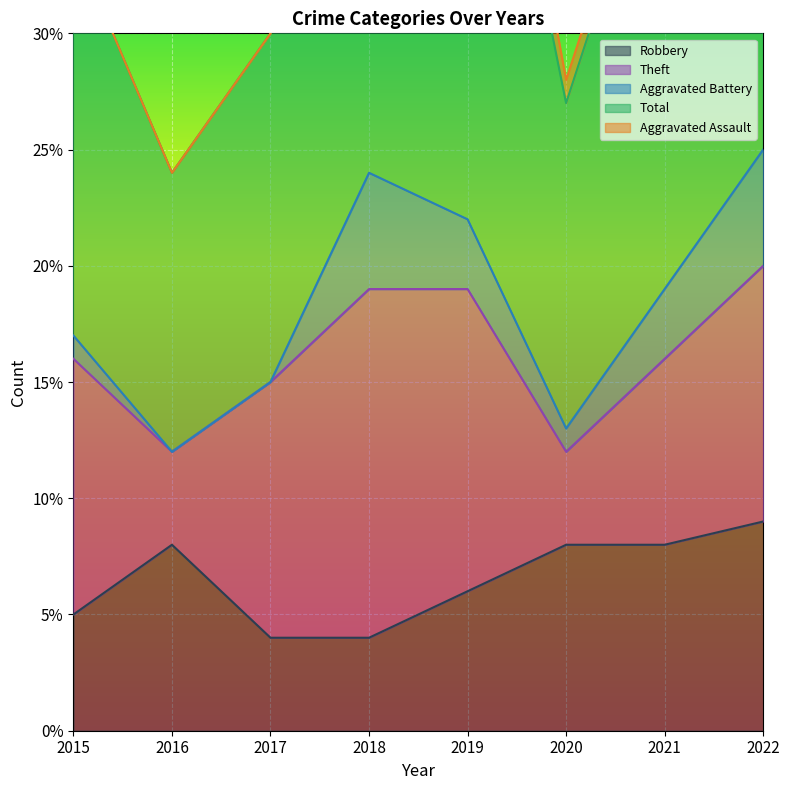

What is the minimum value for Robbery?

4